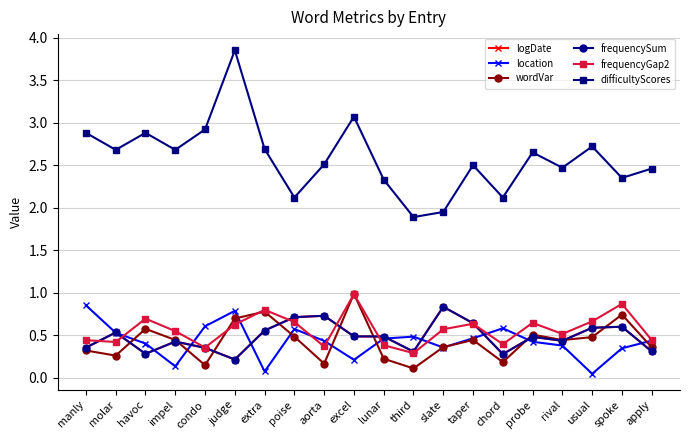

Reading right to left, transcribe all the data shown in this chart.

logDate: apply=0.3	spoke=0.6	usual=0.6	rival=0.4	probe=0.5	chord=0.3	taper=0.6	slate=0.8	third=0.3	lunar=0.5	excel=0.5	aorta=0.7	poise=0.7	extra=0.6	judge=0.2	condo=0.4	impel=0.4	havoc=0.3	molar=0.5	manly=0.4
location: apply=0.4	spoke=0.3	usual=0.0	rival=0.4	probe=0.4	chord=0.6	taper=0.5	slate=0.4	third=0.5	lunar=0.5	excel=0.2	aorta=0.4	poise=0.6	extra=0.1	judge=0.8	condo=0.6	impel=0.1	havoc=0.4	molar=0.5	manly=0.9
wordVar: apply=0.4	spoke=0.7	usual=0.5	rival=0.4	probe=0.5	chord=0.2	taper=0.4	slate=0.4	third=0.1	lunar=0.2	excel=1.0	aorta=0.2	poise=0.5	extra=0.8	judge=0.7	condo=0.1	impel=0.4	havoc=0.6	molar=0.3	manly=0.3
frequencySum: apply=0.3	spoke=0.6	usual=0.6	rival=0.4	probe=0.5	chord=0.3	taper=0.6	slate=0.8	third=0.3	lunar=0.5	excel=0.5	aorta=0.7	poise=0.7	extra=0.6	judge=0.2	condo=0.4	impel=0.4	havoc=0.3	molar=0.5	manly=0.4
frequencyGap2: apply=0.4	spoke=0.9	usual=0.7	rival=0.5	probe=0.6	chord=0.4	taper=0.6	slate=0.6	third=0.3	lunar=0.4	excel=1.0	aorta=0.4	poise=0.7	extra=0.8	judge=0.6	condo=0.4	impel=0.5	havoc=0.7	molar=0.4	manly=0.4
difficultyScores: apply=2.5	spoke=2.4	usual=2.7	rival=2.5	probe=2.6	chord=2.1	taper=2.5	slate=1.9	third=1.9	lunar=2.3	excel=3.1	aorta=2.5	poise=2.1	extra=2.7	judge=3.9	condo=2.9	impel=2.7	havoc=2.9	molar=2.7	manly=2.9